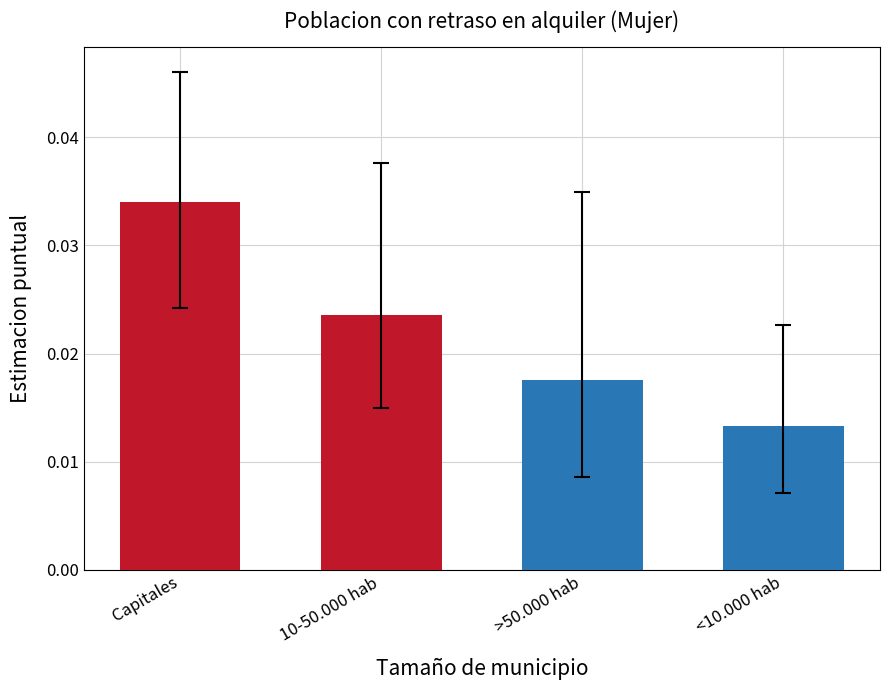

Does the chart contain stacked bars?

No